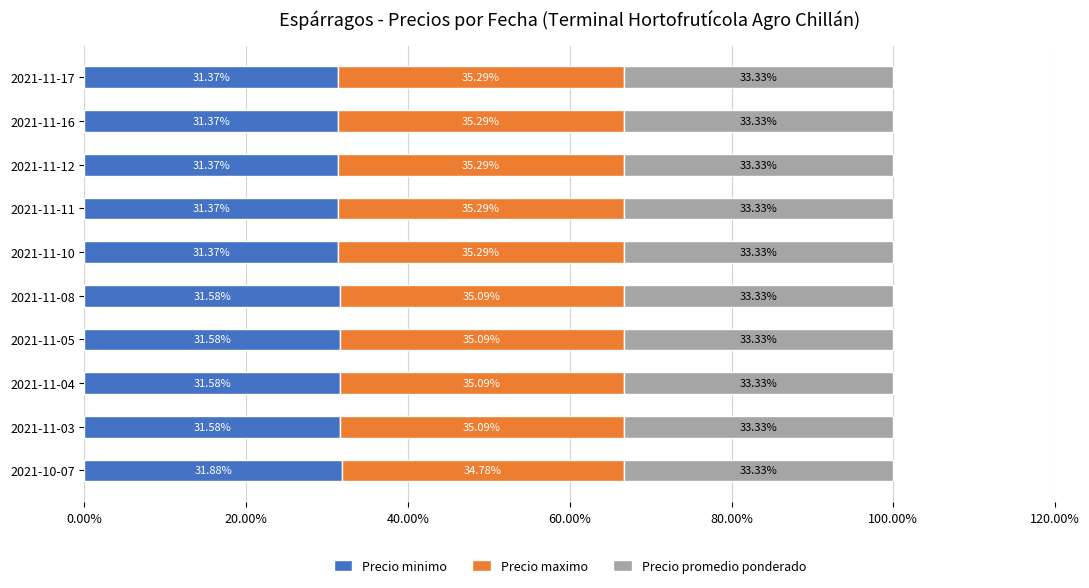

What is the total value across all series at 2021-11-08?

100.0